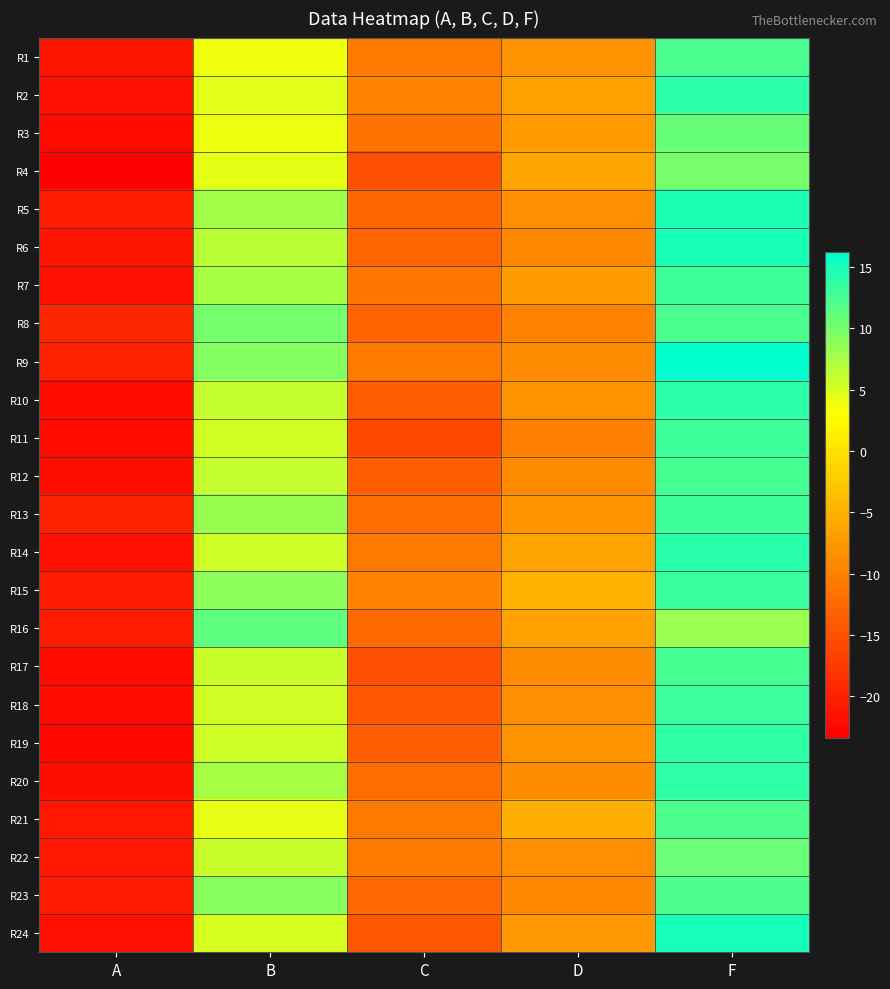

Rank the series at D from highest to lowest value.

R15, R21, R4, R14, R16, R2, R7, R3, R24, R13, R10, R19, R1, R18, R22, R5, R17, R20, R12, R9, R23, R6, R8, R11